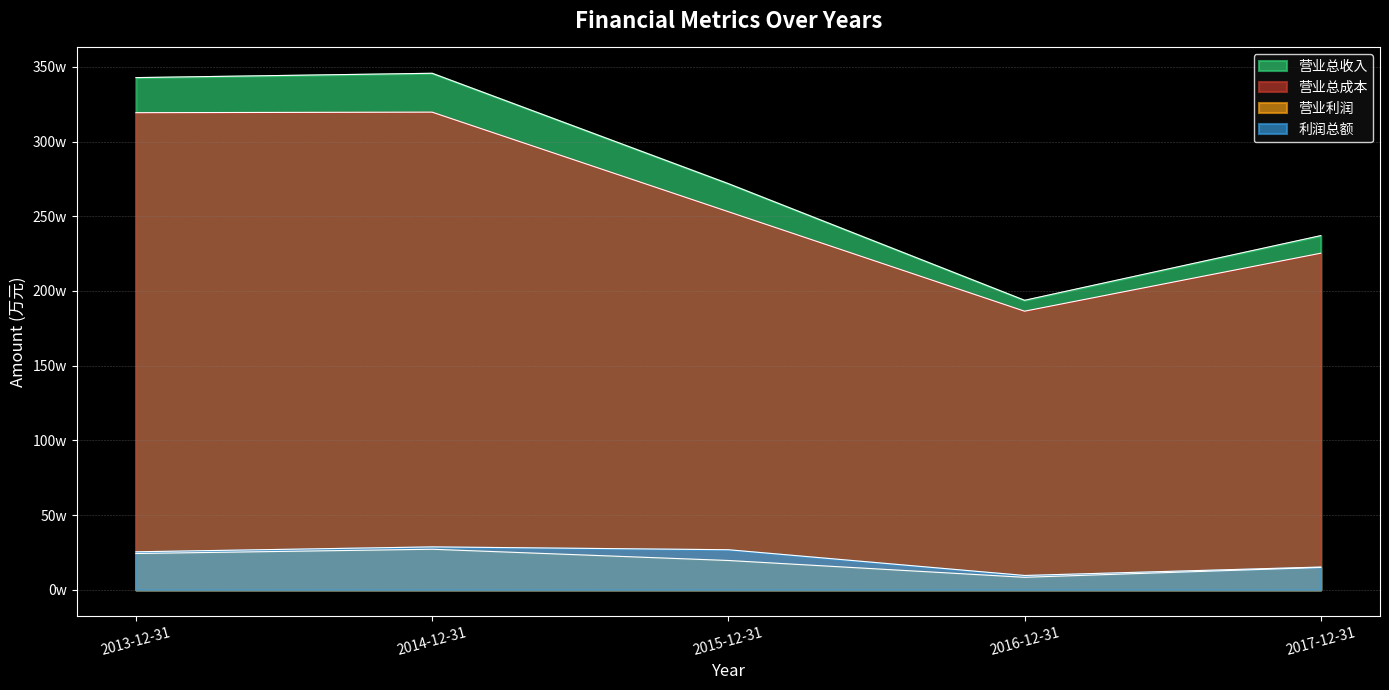

Does the chart display data point markers on the line(s)?

No